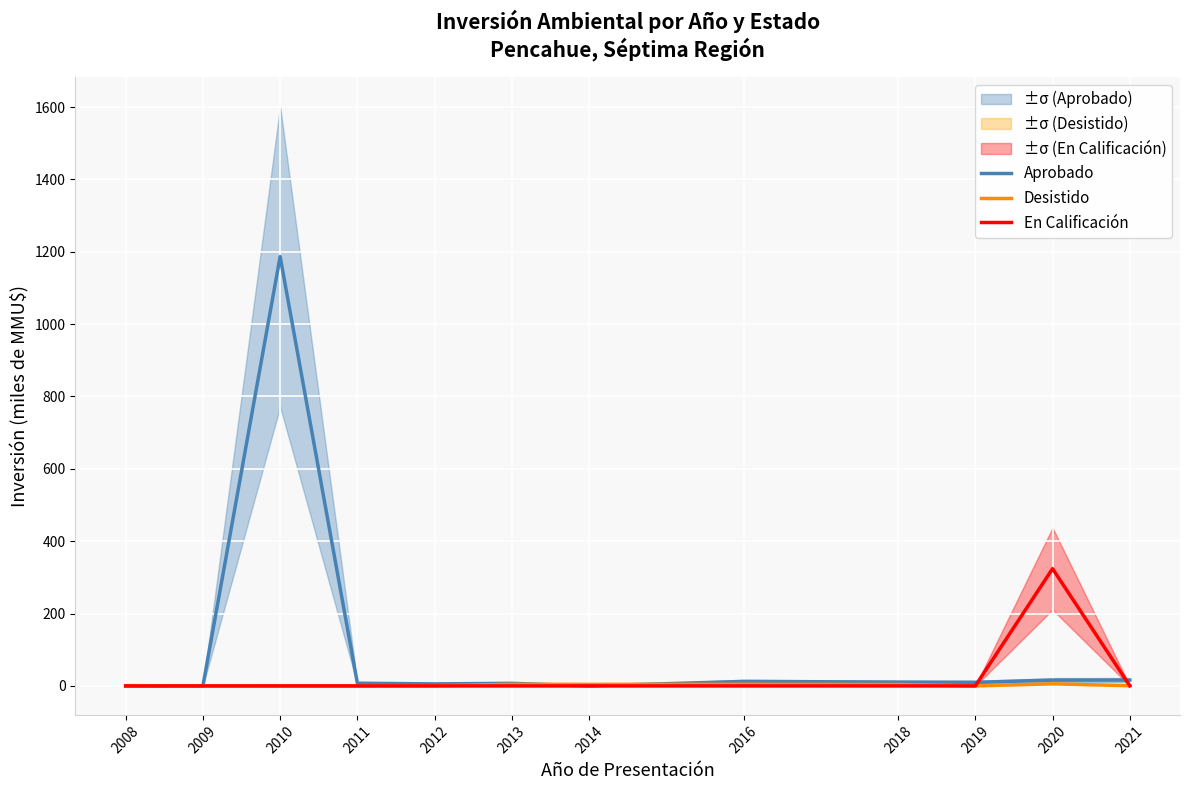

Where is the first local minimum for Aprobado?

2012